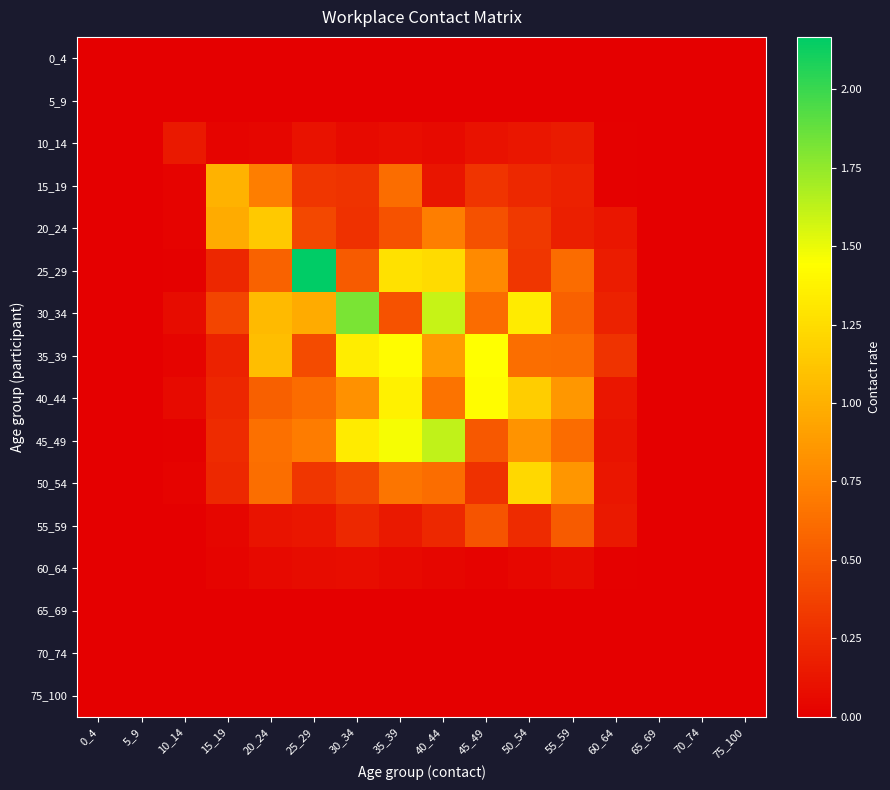

Which series has the widest spread of values?

25_29